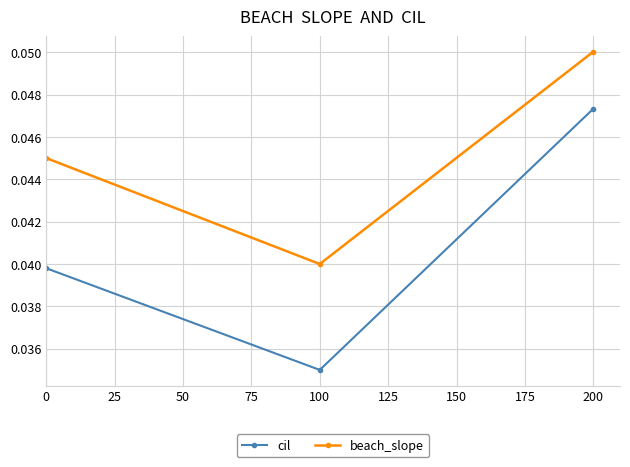

Rank the series by their average value, from lowest to highest.

cil, beach_slope